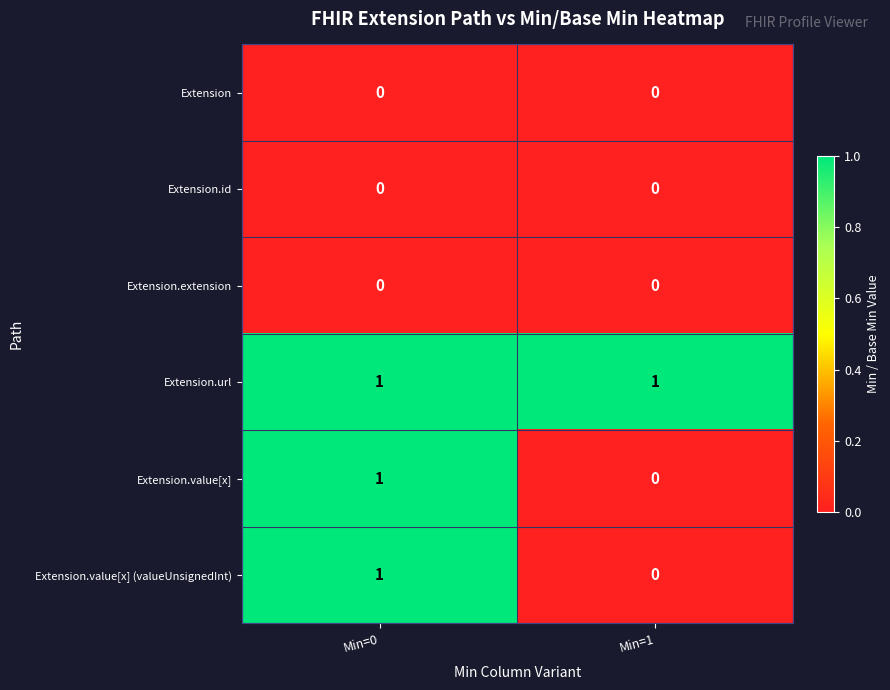

Is the value of Extension.extension at Min=1 greater than the value of Extension.value[x] (valueUnsignedInt) at Min=0?

No